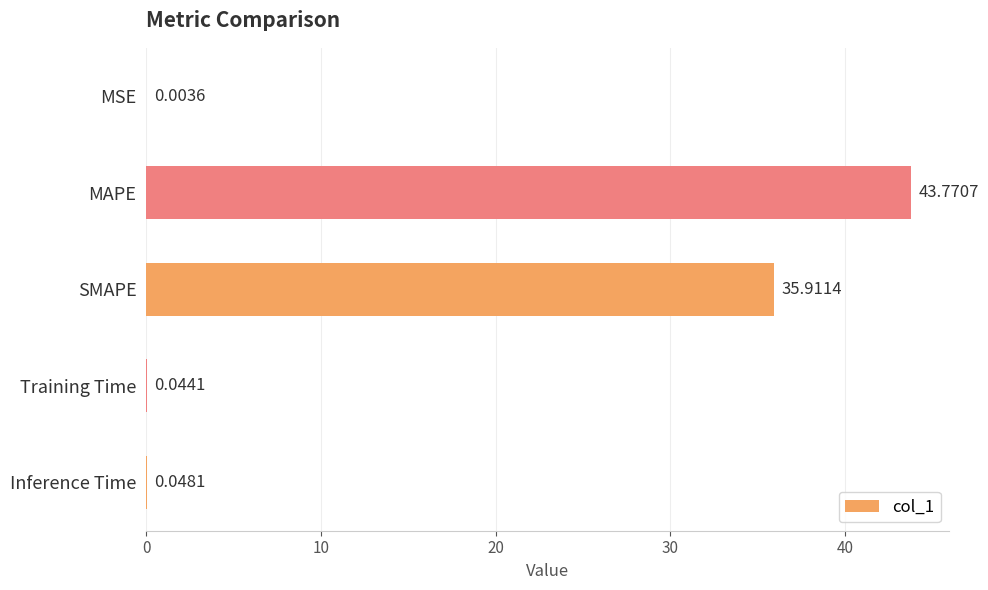

What is the change in value from MSE to MAPE?

+43.8